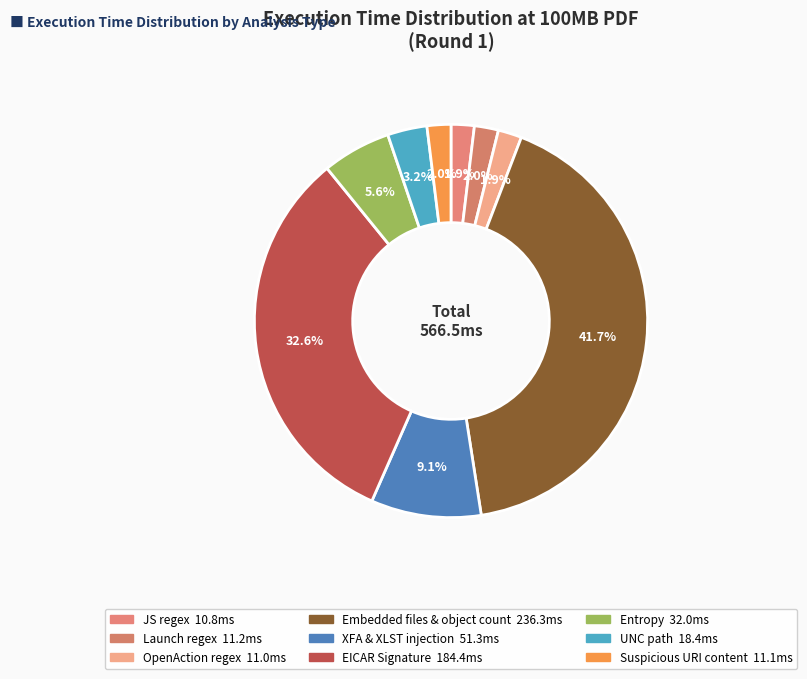

To the nearest percent, what is the combined percentage of Embedded files & object count and Launch regex?

44%